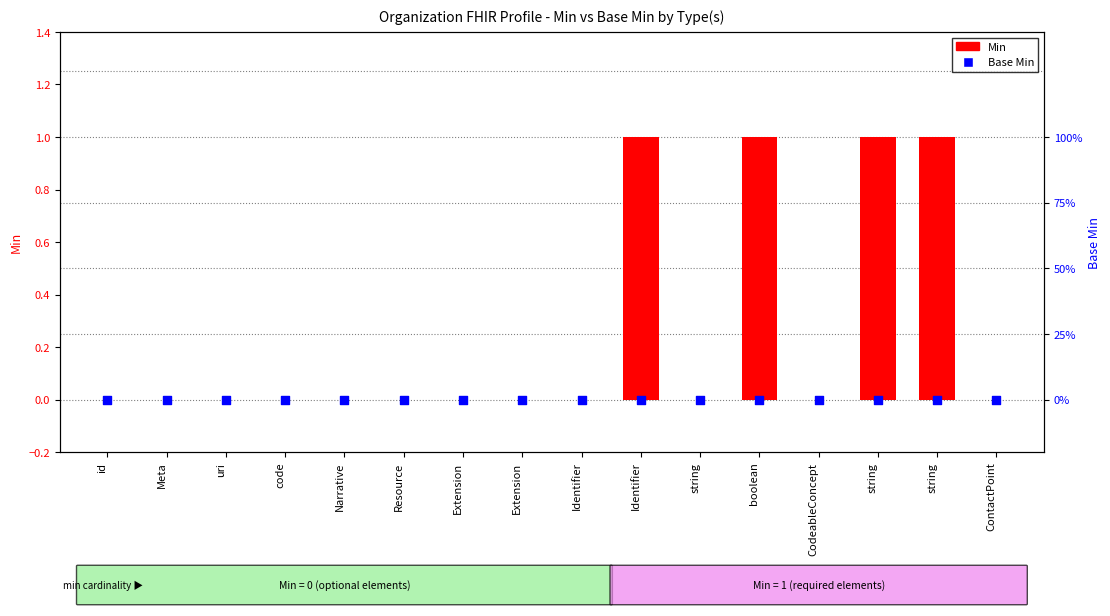

What are all the series names shown in the legend?

Min, Base Min